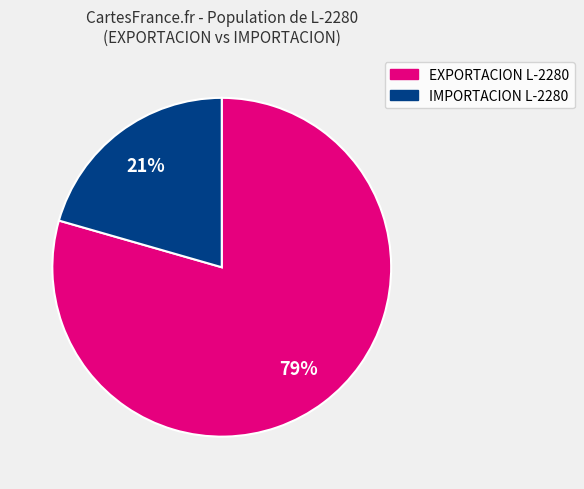

Does any single category account for the majority?

Yes